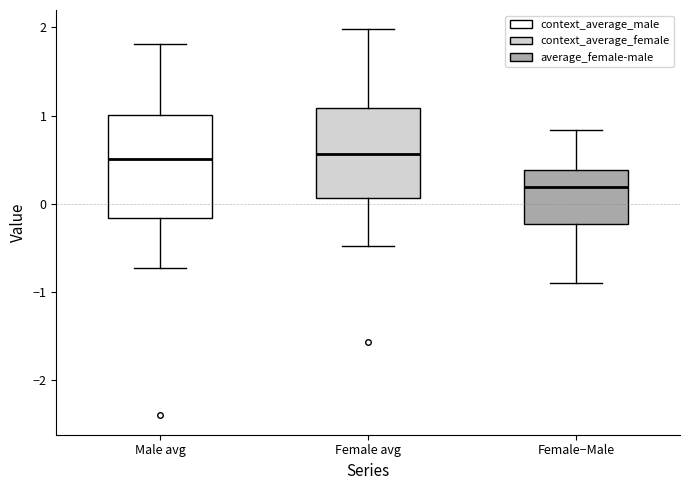

Which box is the tallest, from its lower edge to its upper edge?

Male avg